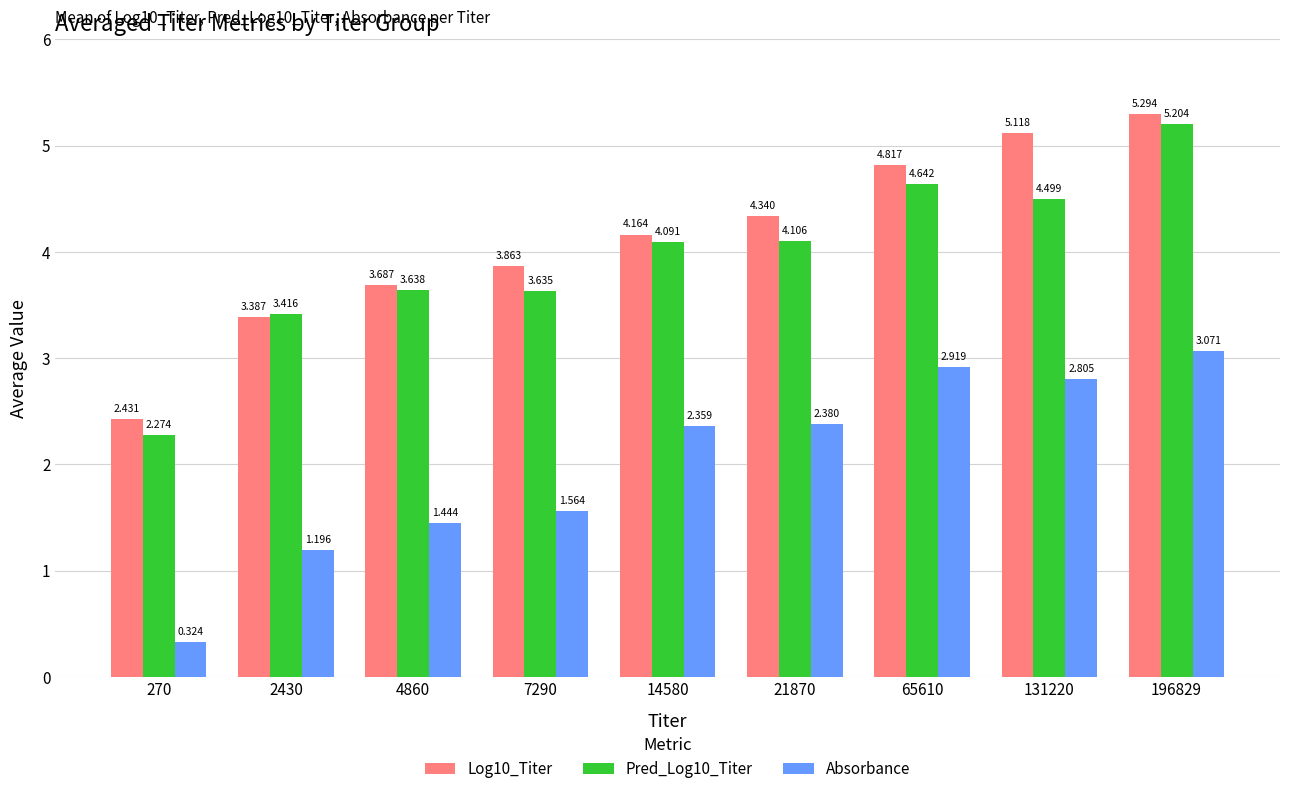

Is the value of Log10_Titer at 4860 greater than the value of Absorbance at 14580?

Yes